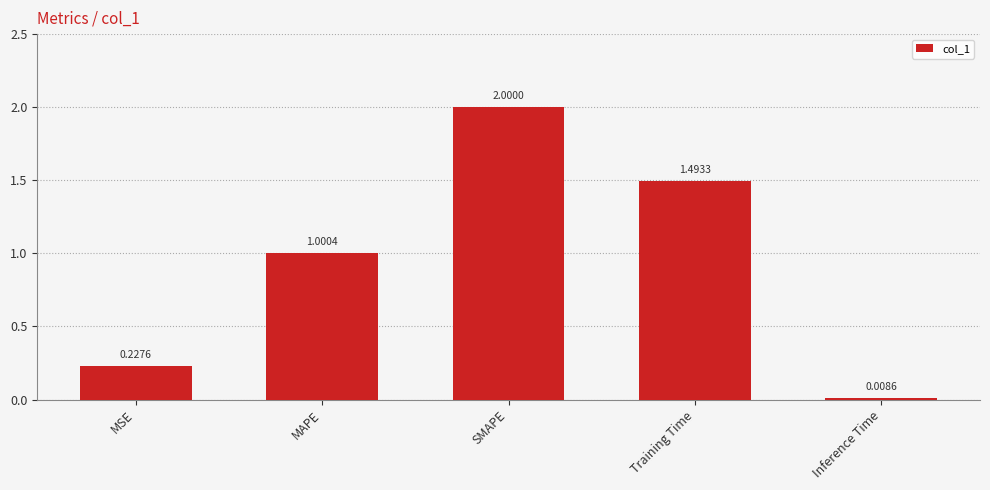

What position from the right is Training Time?

2